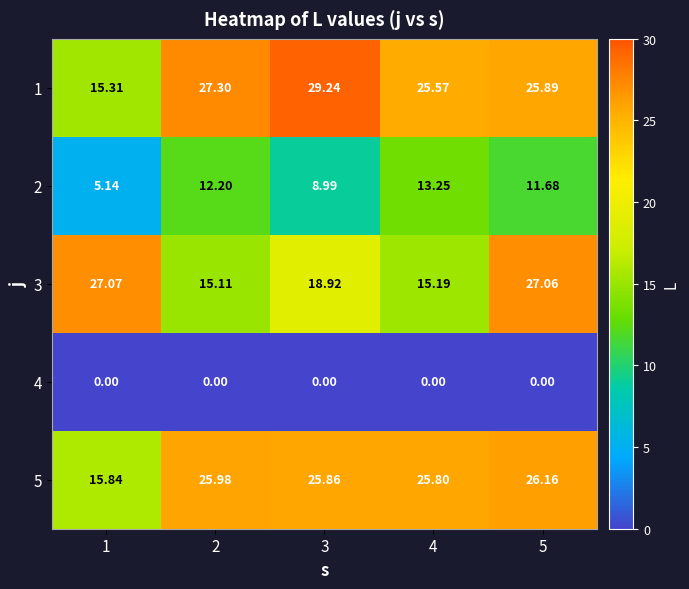

At how many categories does at least one series exceed 13?

5